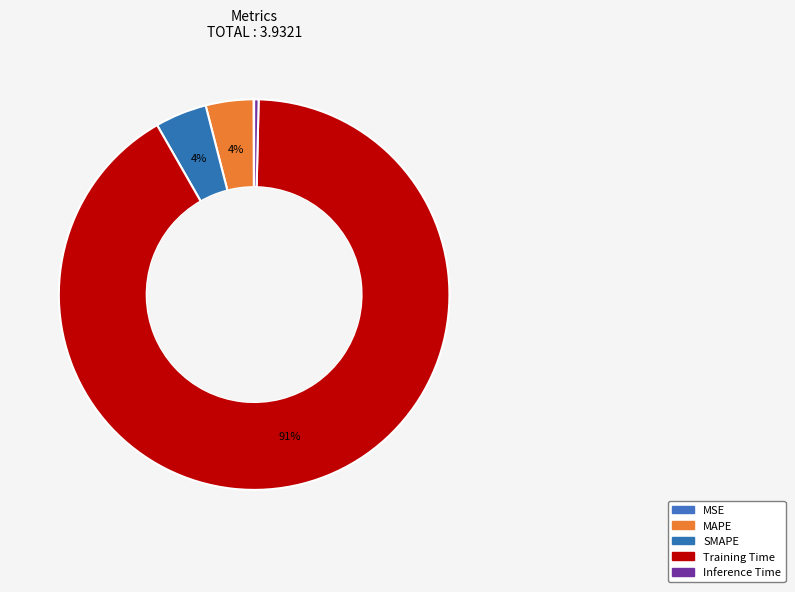

Is there a majority slice in this chart?

Yes